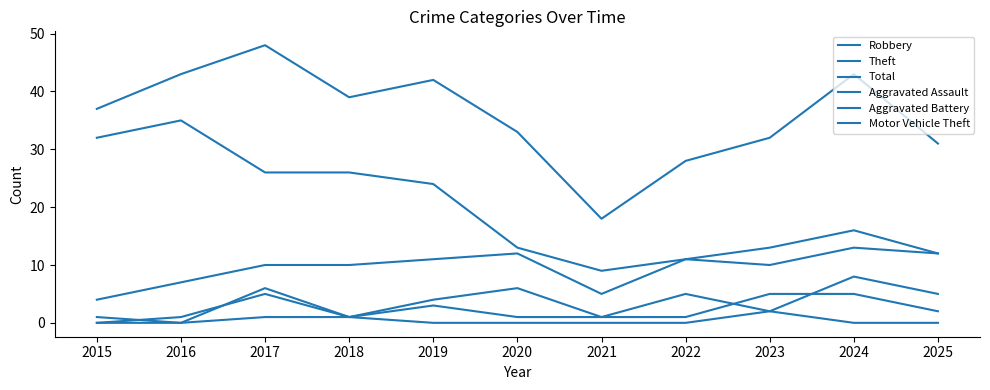

How many lines are shown in the chart?

6